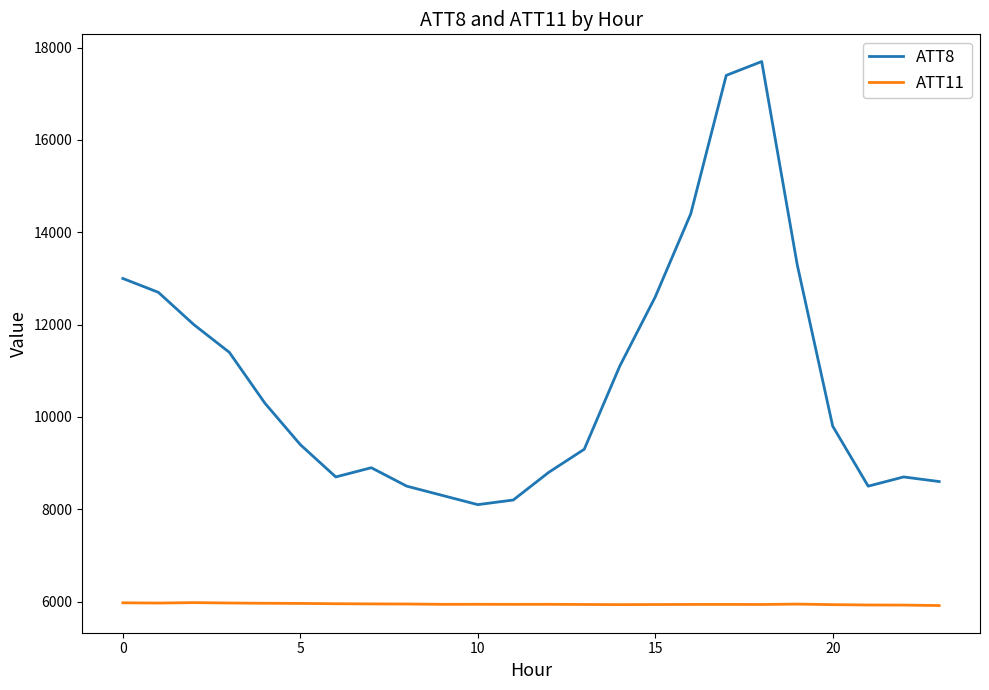

Which series has the widest spread of values?

ATT8